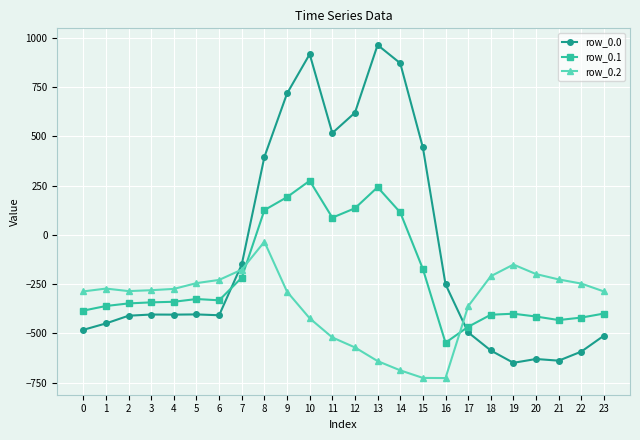

Rank the series by their average value, from highest to lowest.

row_0.0, row_0.1, row_0.2